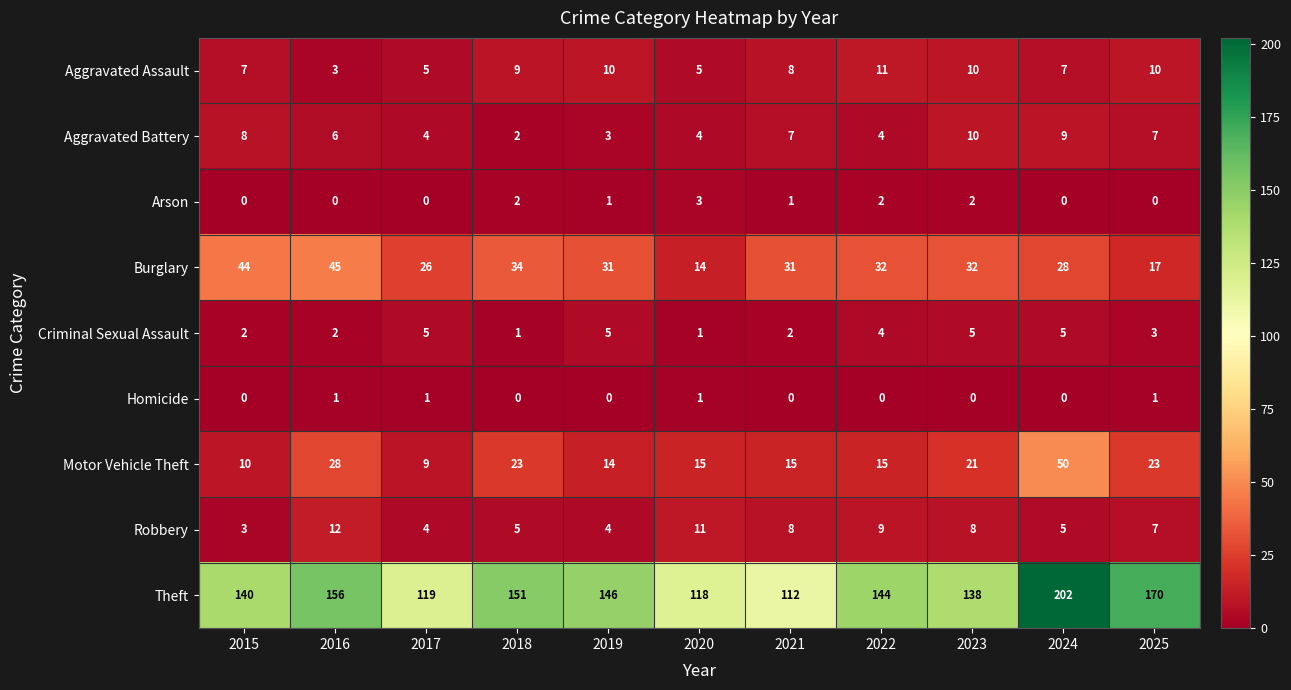

What is the greatest value displayed?

202